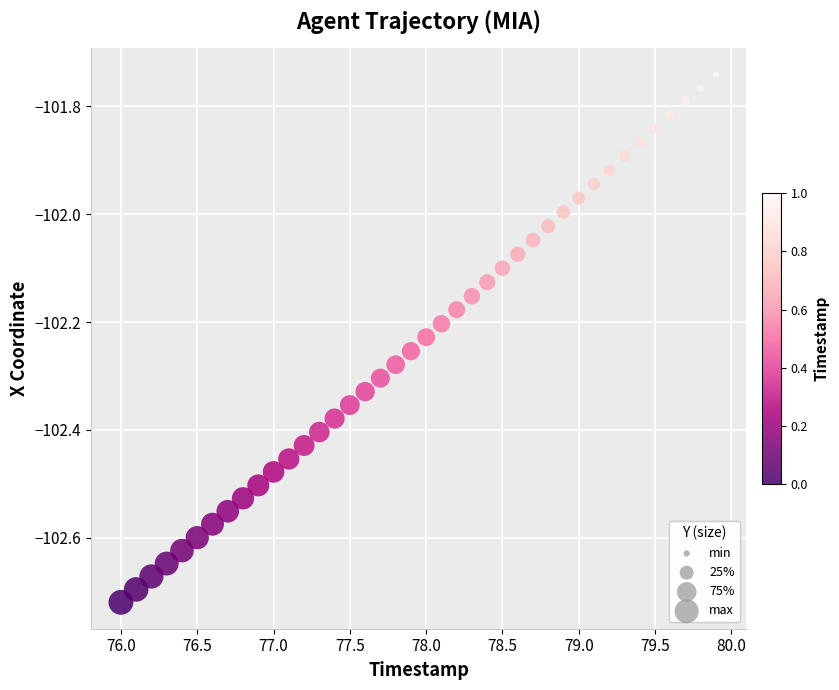

What is the range of X values (max minus min)?

3.9